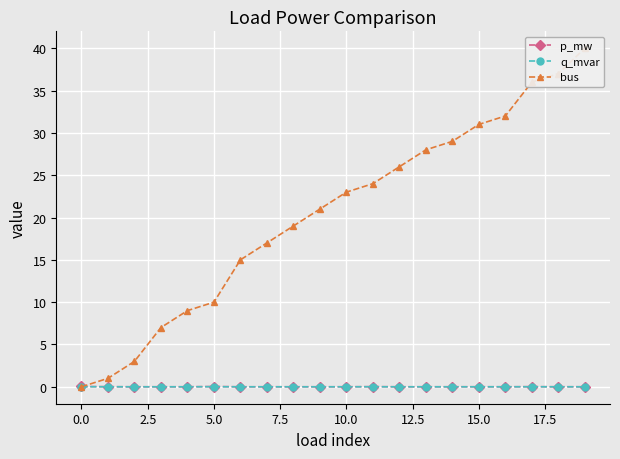

The p_mw series shows 0.0 at 17. True or false?

False